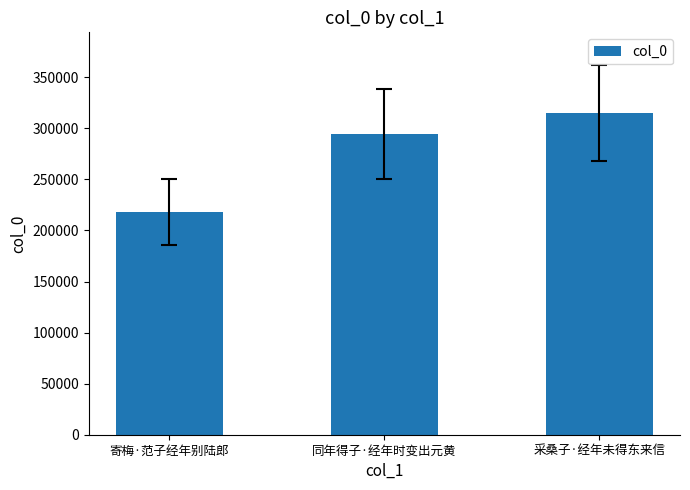

Between 寄梅·范子经年别陆郎 and 采桑子·经年未得东来信, which is larger?

采桑子·经年未得东来信